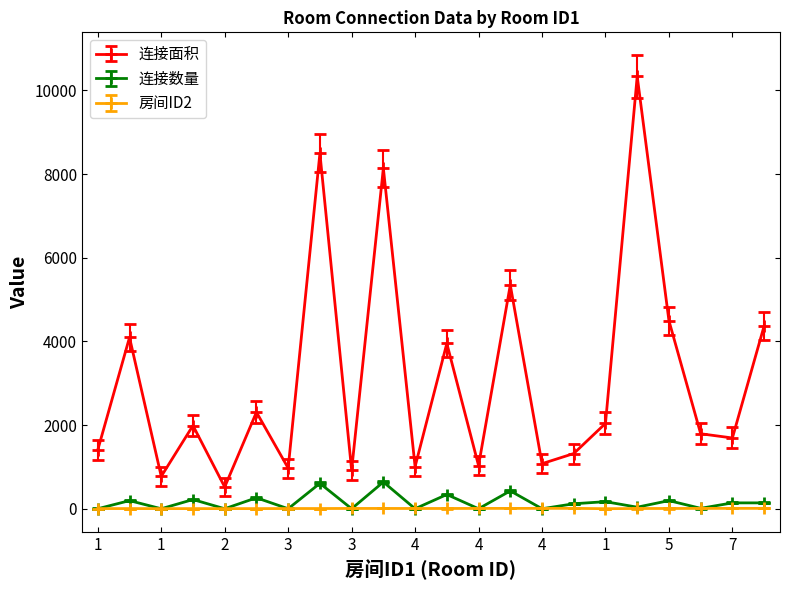

True or false: 连接数量 has more than 2 interior local peaks.

True